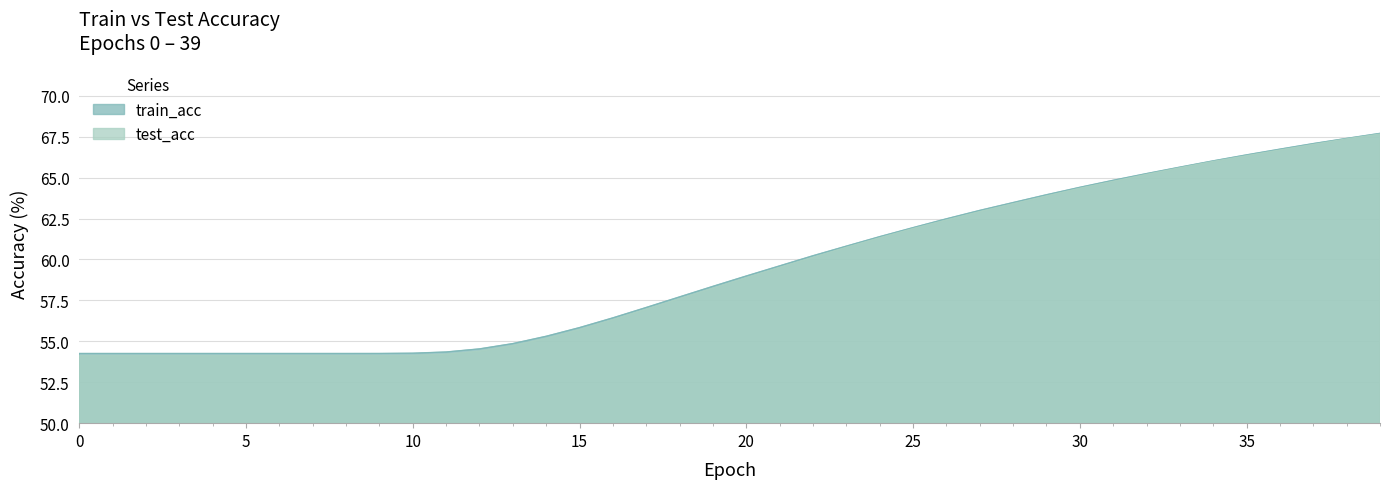

What is the value of the train_acc point at the 10th from the left?

54.3